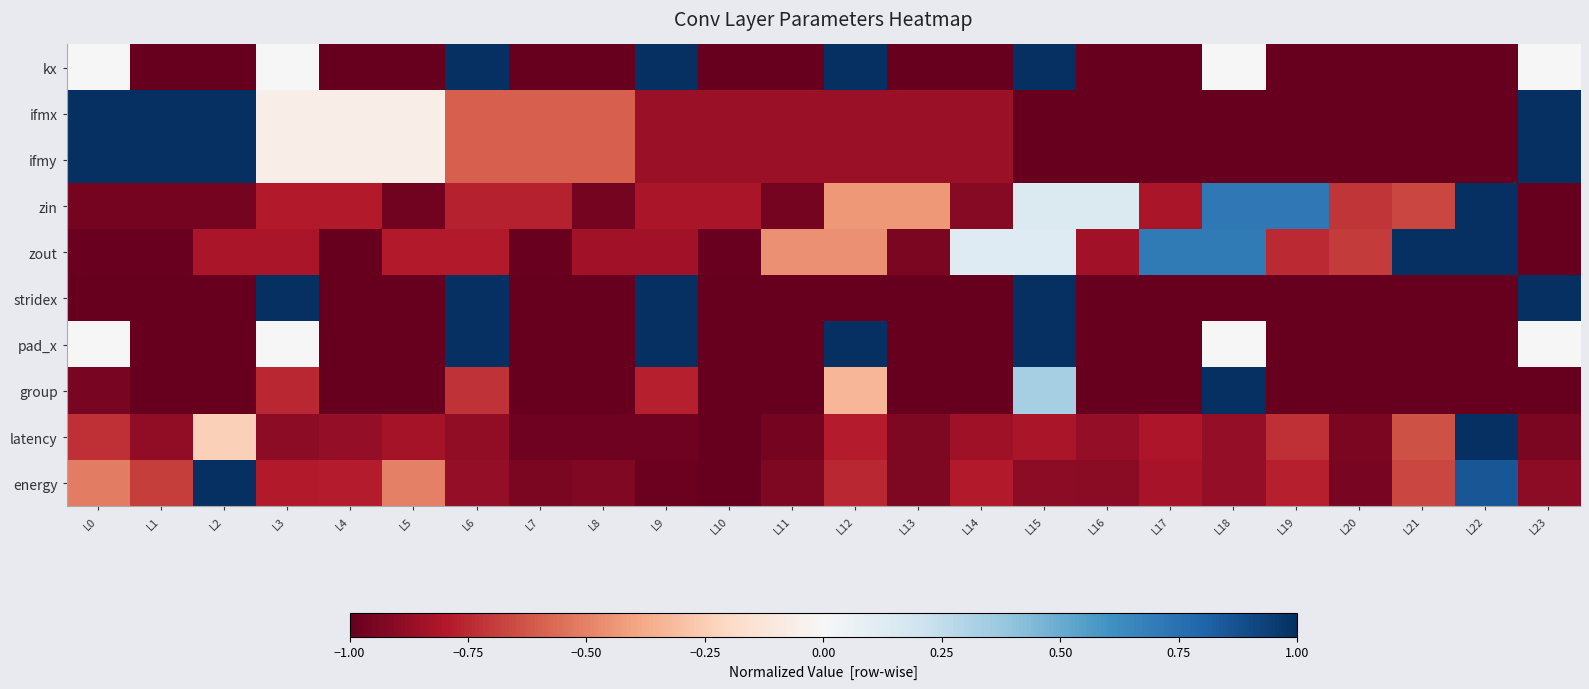

Reading left to right, list all the values displayed in this chart.

kx: L0=0.0	L1=-1.0	L2=-1.0	L3=0.0	L4=-1.0	L5=-1.0	L6=1.0	L7=-1.0	L8=-1.0	L9=1.0	L10=-1.0	L11=-1.0	L12=1.0	L13=-1.0	L14=-1.0	L15=1.0	L16=-1.0	L17=-1.0	L18=0.0	L19=-1.0	L20=-1.0	L21=-1.0	L22=-1.0	L23=0.0
ifmx: L0=1.0	L1=1.0	L2=1.0	L3=-0.1	L4=-0.1	L5=-0.1	L6=-0.6	L7=-0.6	L8=-0.6	L9=-0.9	L10=-0.9	L11=-0.9	L12=-0.9	L13=-0.9	L14=-0.9	L15=-1.0	L16=-1.0	L17=-1.0	L18=-1.0	L19=-1.0	L20=-1.0	L21=-1.0	L22=-1.0	L23=1.0
ifmy: L0=1.0	L1=1.0	L2=1.0	L3=-0.1	L4=-0.1	L5=-0.1	L6=-0.6	L7=-0.6	L8=-0.6	L9=-0.9	L10=-0.9	L11=-0.9	L12=-0.9	L13=-0.9	L14=-0.9	L15=-1.0	L16=-1.0	L17=-1.0	L18=-1.0	L19=-1.0	L20=-1.0	L21=-1.0	L22=-1.0	L23=1.0
zin: L0=-1.0	L1=-1.0	L2=-1.0	L3=-0.8	L4=-0.8	L5=-1.0	L6=-0.8	L7=-0.8	L8=-1.0	L9=-0.8	L10=-0.8	L11=-1.0	L12=-0.4	L13=-0.4	L14=-0.9	L15=0.1	L16=0.1	L17=-0.8	L18=0.7	L19=0.7	L20=-0.7	L21=-0.7	L22=1.0	L23=-1.0
zout: L0=-1.0	L1=-1.0	L2=-0.8	L3=-0.8	L4=-1.0	L5=-0.8	L6=-0.8	L7=-1.0	L8=-0.8	L9=-0.8	L10=-1.0	L11=-0.5	L12=-0.5	L13=-0.9	L14=0.1	L15=0.1	L16=-0.8	L17=0.7	L18=0.7	L19=-0.7	L20=-0.7	L21=1.0	L22=1.0	L23=-1.0
stridex: L0=-1.0	L1=-1.0	L2=-1.0	L3=1.0	L4=-1.0	L5=-1.0	L6=1.0	L7=-1.0	L8=-1.0	L9=1.0	L10=-1.0	L11=-1.0	L12=-1.0	L13=-1.0	L14=-1.0	L15=1.0	L16=-1.0	L17=-1.0	L18=-1.0	L19=-1.0	L20=-1.0	L21=-1.0	L22=-1.0	L23=1.0
pad_x: L0=0.0	L1=-1.0	L2=-1.0	L3=0.0	L4=-1.0	L5=-1.0	L6=1.0	L7=-1.0	L8=-1.0	L9=1.0	L10=-1.0	L11=-1.0	L12=1.0	L13=-1.0	L14=-1.0	L15=1.0	L16=-1.0	L17=-1.0	L18=0.0	L19=-1.0	L20=-1.0	L21=-1.0	L22=-1.0	L23=0.0
group: L0=-0.9	L1=-1.0	L2=-1.0	L3=-0.8	L4=-1.0	L5=-1.0	L6=-0.7	L7=-1.0	L8=-1.0	L9=-0.8	L10=-1.0	L11=-1.0	L12=-0.3	L13=-1.0	L14=-1.0	L15=0.3	L16=-1.0	L17=-1.0	L18=1.0	L19=-1.0	L20=-1.0	L21=-1.0	L22=-1.0	L23=-1.0
latency: L0=-0.7	L1=-0.9	L2=-0.2	L3=-0.9	L4=-0.9	L5=-0.8	L6=-0.9	L7=-1.0	L8=-1.0	L9=-1.0	L10=-1.0	L11=-1.0	L12=-0.8	L13=-0.9	L14=-0.9	L15=-0.8	L16=-0.9	L17=-0.8	L18=-0.9	L19=-0.7	L20=-0.9	L21=-0.6	L22=1.0	L23=-0.9
energy: L0=-0.5	L1=-0.7	L2=1.0	L3=-0.8	L4=-0.8	L5=-0.5	L6=-0.9	L7=-0.9	L8=-0.9	L9=-1.0	L10=-1.0	L11=-0.9	L12=-0.8	L13=-0.9	L14=-0.8	L15=-0.9	L16=-0.9	L17=-0.8	L18=-0.9	L19=-0.8	L20=-1.0	L21=-0.7	L22=0.9	L23=-0.9